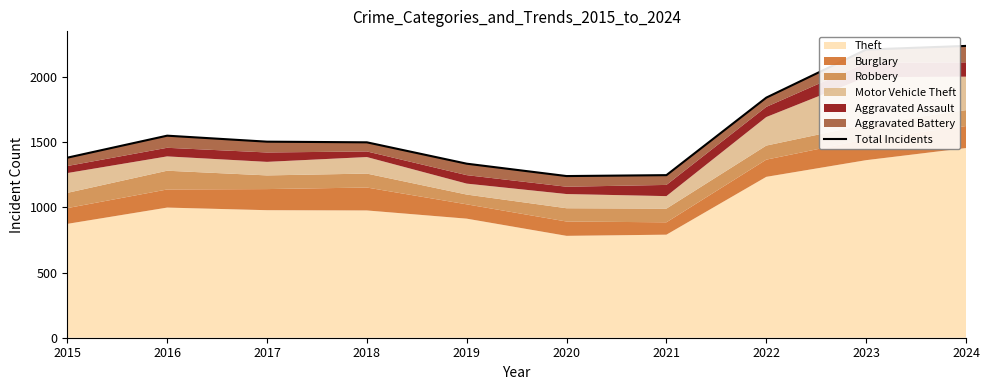

Does the chart have visible grid lines?

No